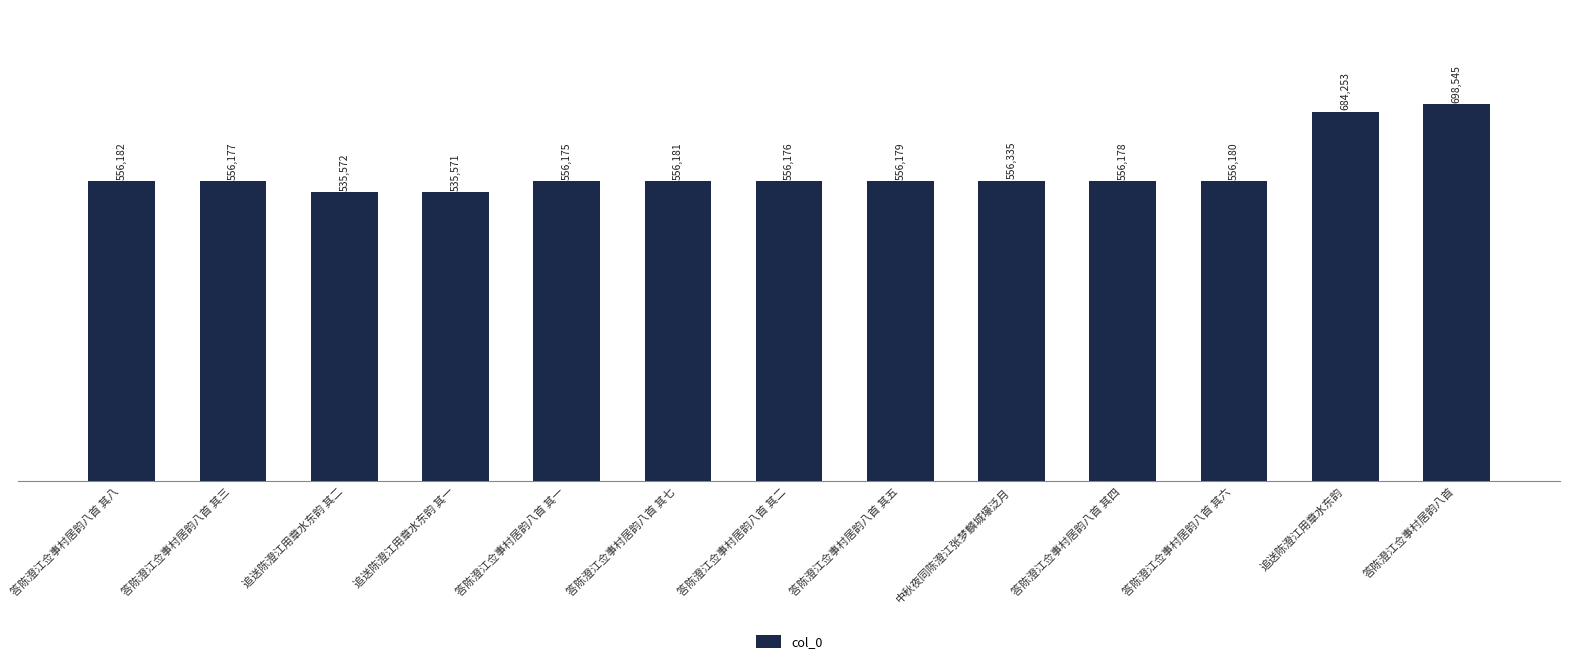

Which category has the highest value across all series?

答陈澄江佥事村居韵八首